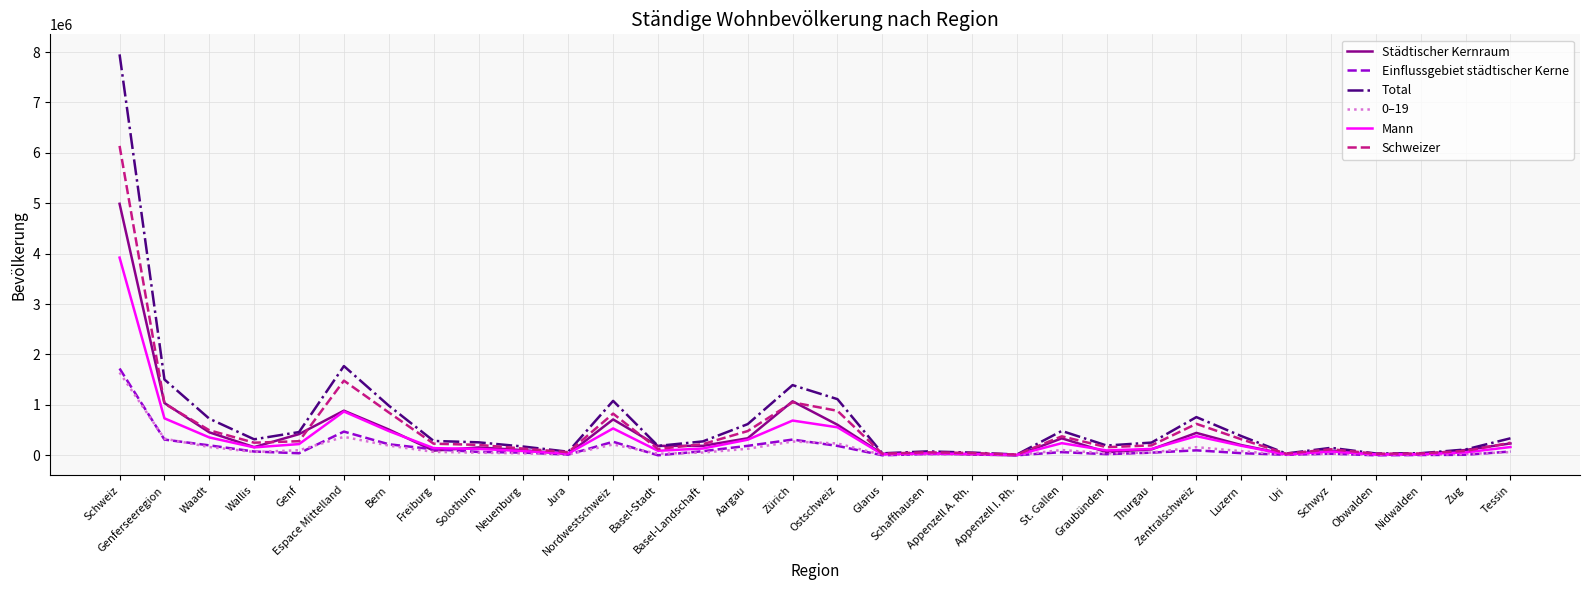

Which series has the widest spread of values?

Total